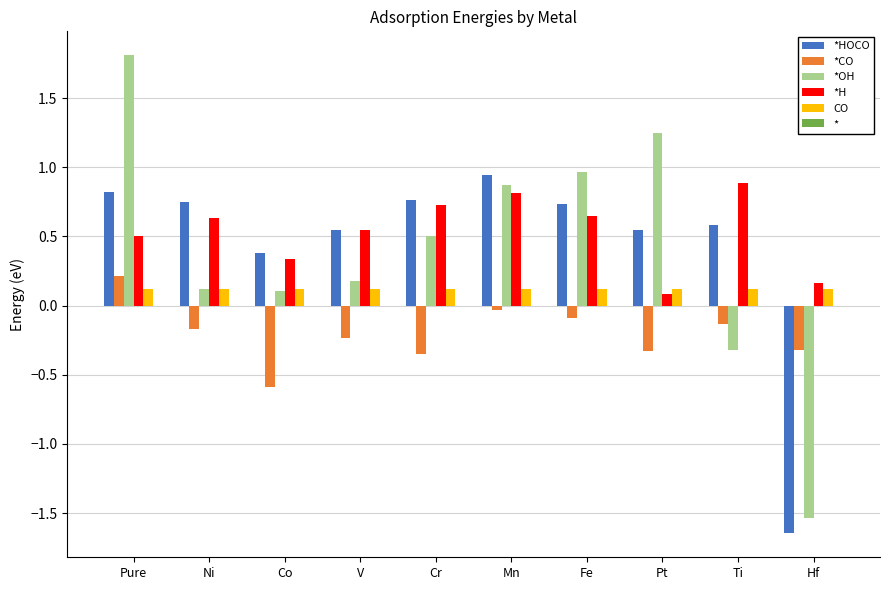

What position from the left is Cr?

5